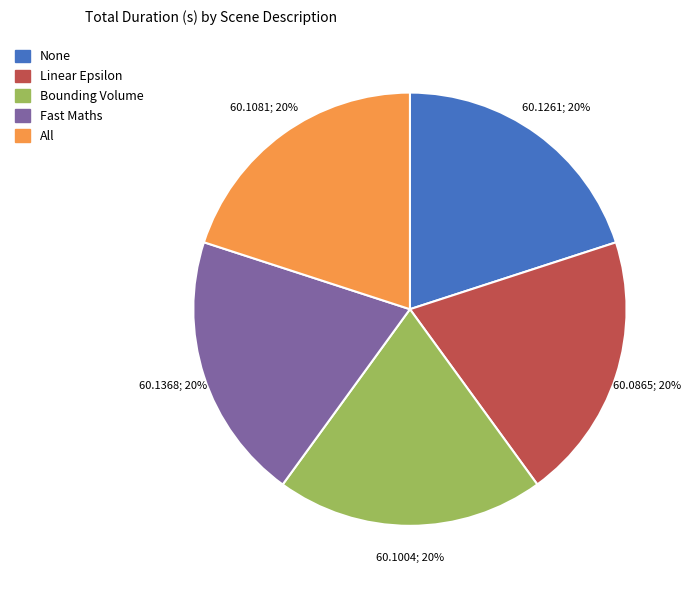

What percentage is the All slice, to the nearest percent?

20%